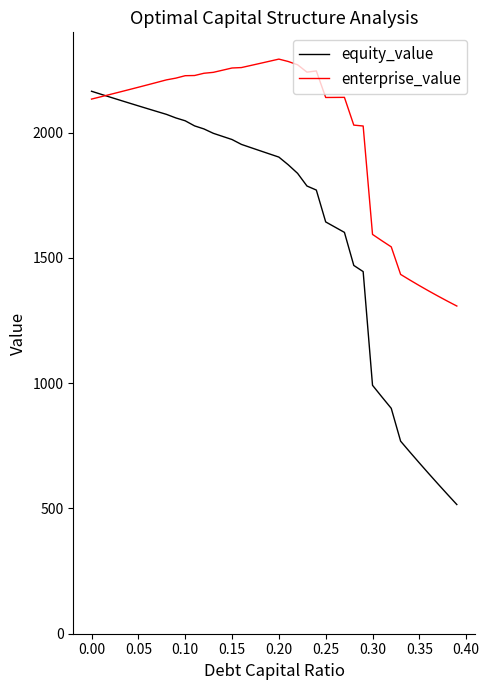

Which series has the largest range (max minus min)?

equity_value